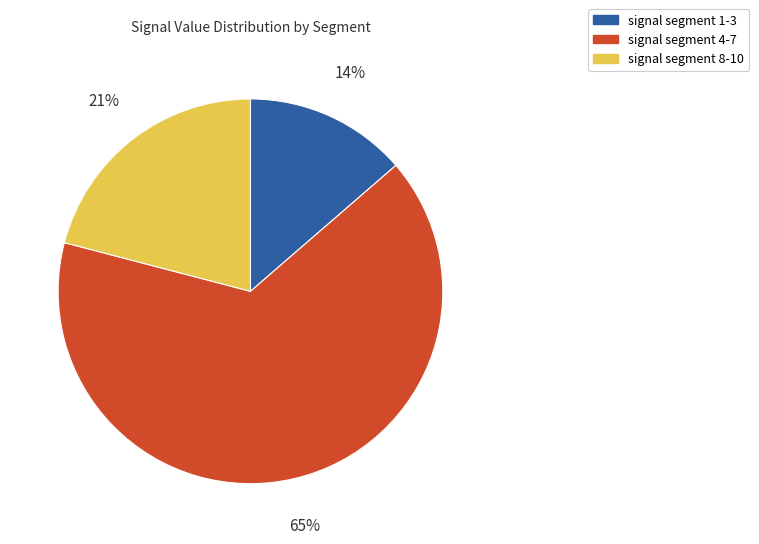

How many segments does this pie chart have?

3